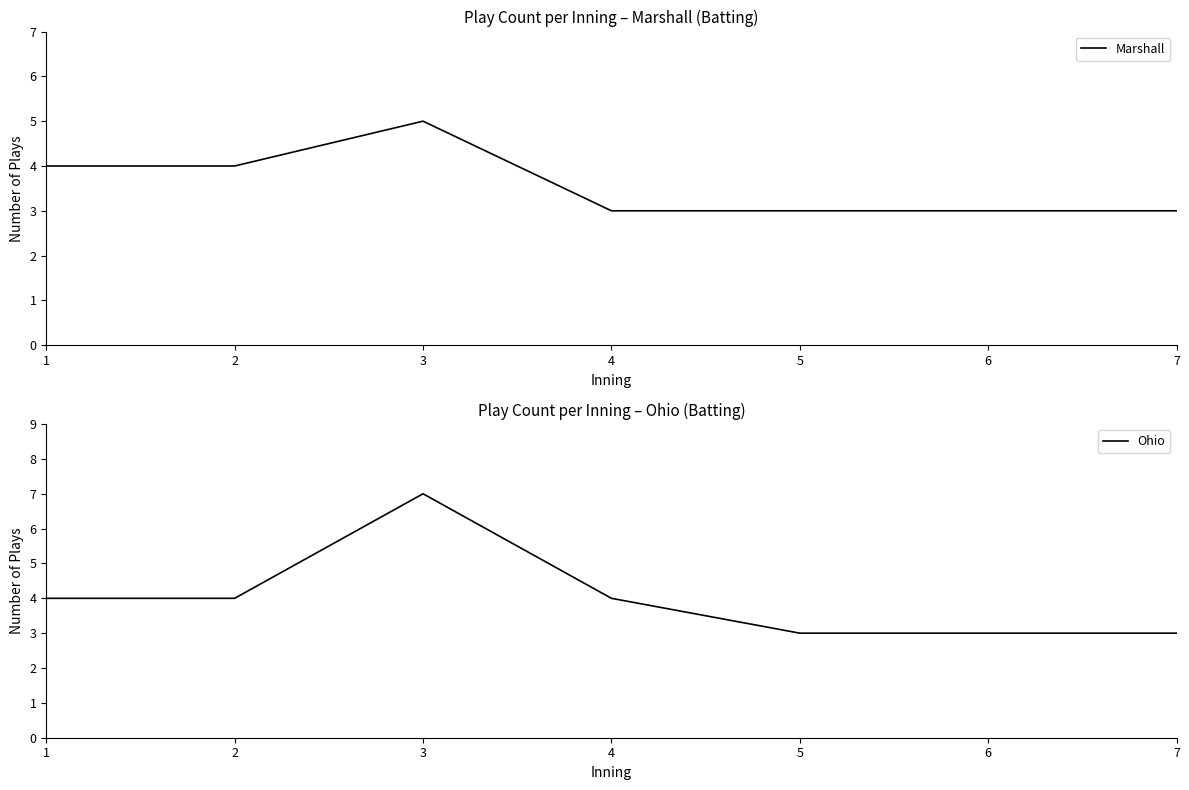

What is the sum of all Ohio values?

28